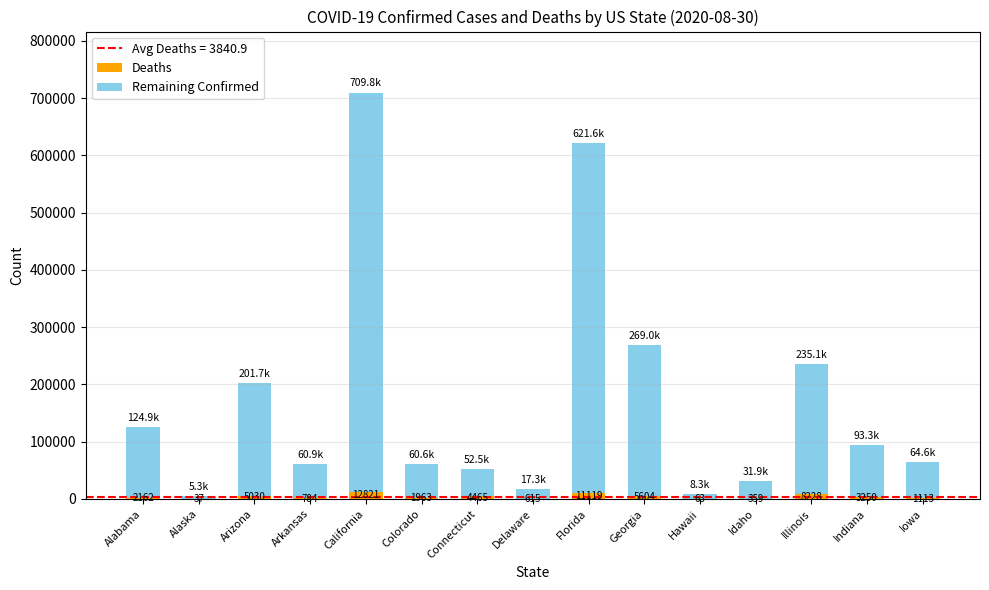

The Deaths series shows 2162 at Alabama. True or false?

True